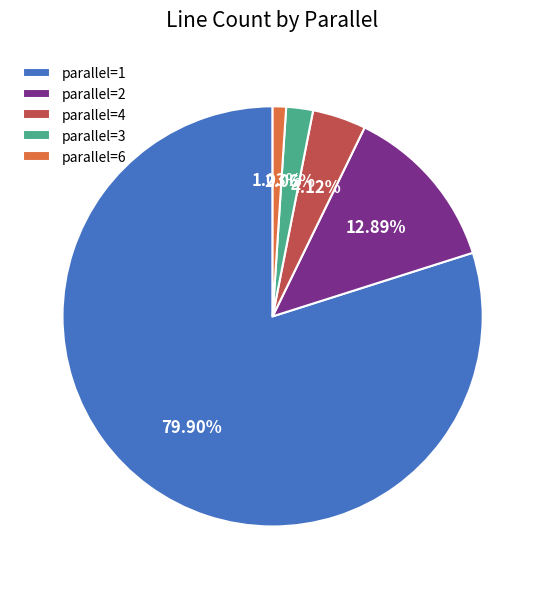

Which slice represents more than half of the pie?

parallel=1